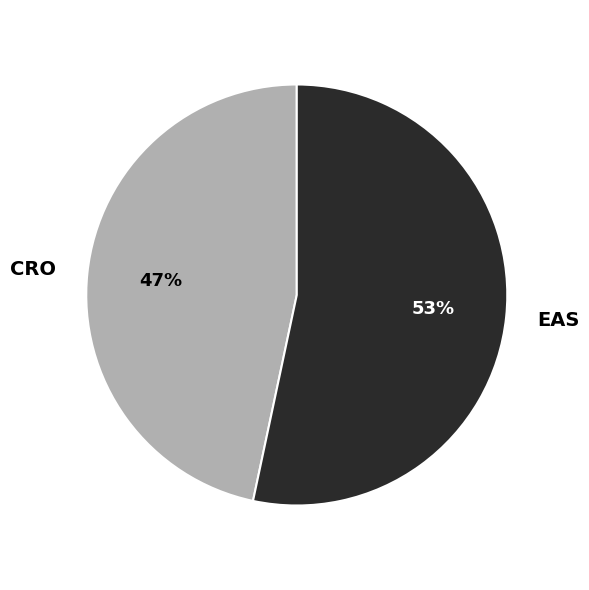

What is the majority slice?

EAS